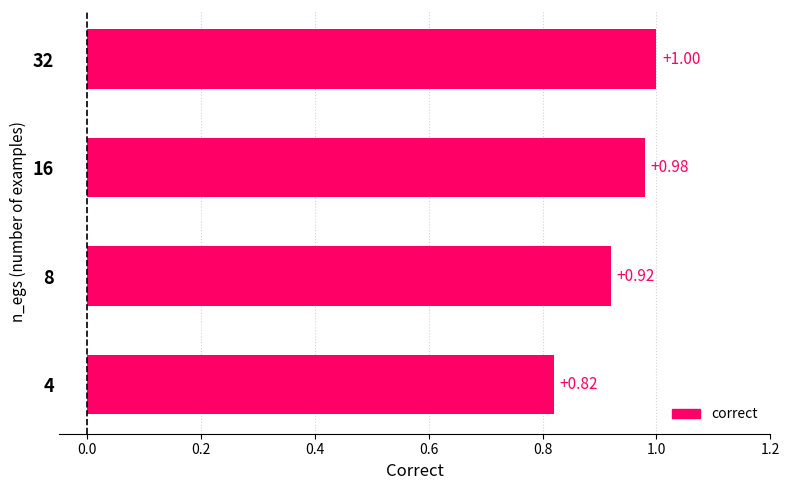

What is the maximum value shown in the chart?

1.0